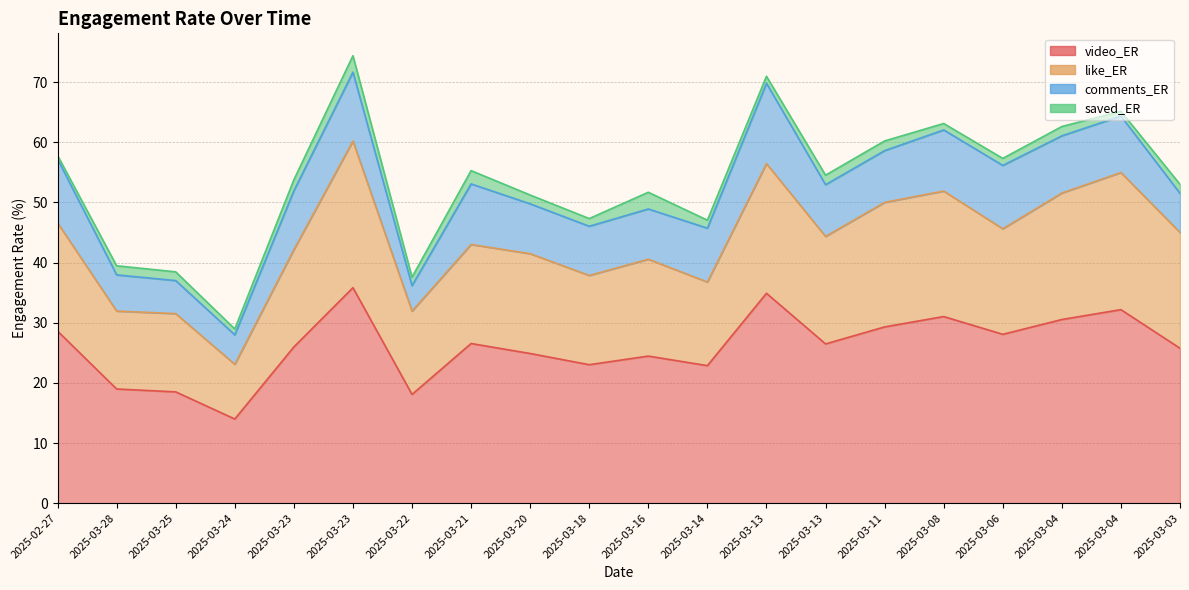

At which category does video_ER reach its first local peak?

2025-03-23